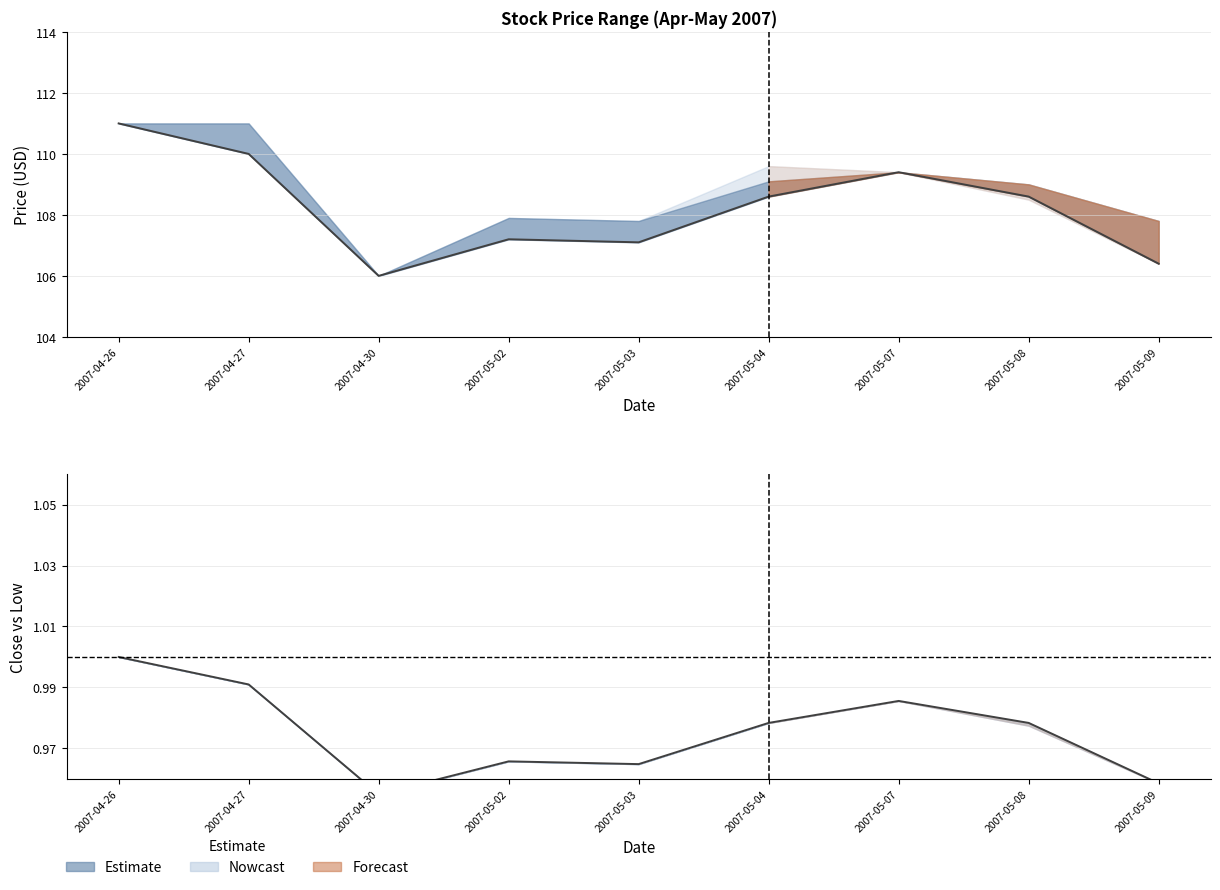

Rank the series at 2007-05-04 from lowest to highest value.

Close (norm), Close